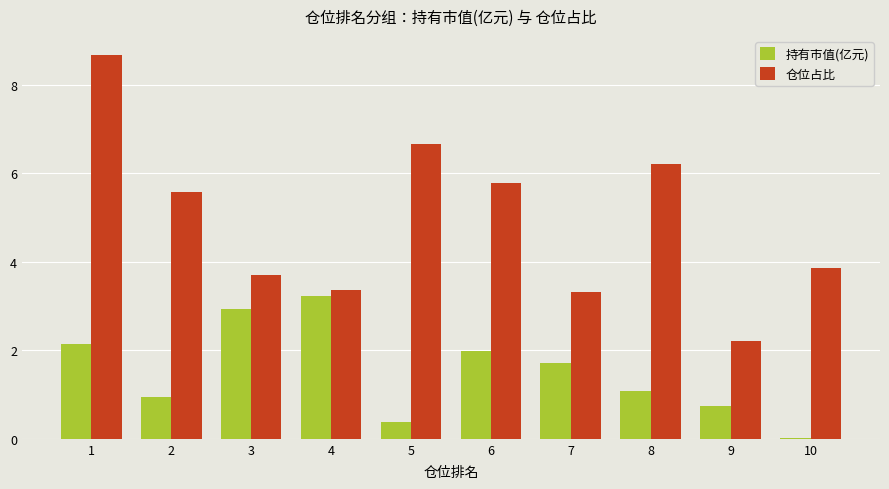

Is the value of 持有市值(亿元) at 5 greater than the value of 仓位占比 at 5?

No